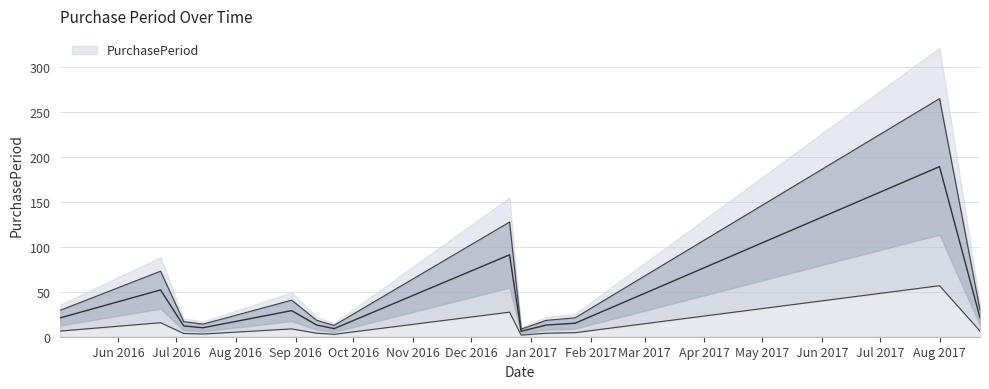

Rank the categories by value from lowest to highest.

2016-12-27, 2016-09-21, 2016-07-15, 2016-07-05, 2016-09-12, 2017-01-09, 2017-01-24, 2016-08-01, 2016-05-02, 2017-08-22, 2016-08-30, 2016-06-23, 2016-12-21, 2017-08-01